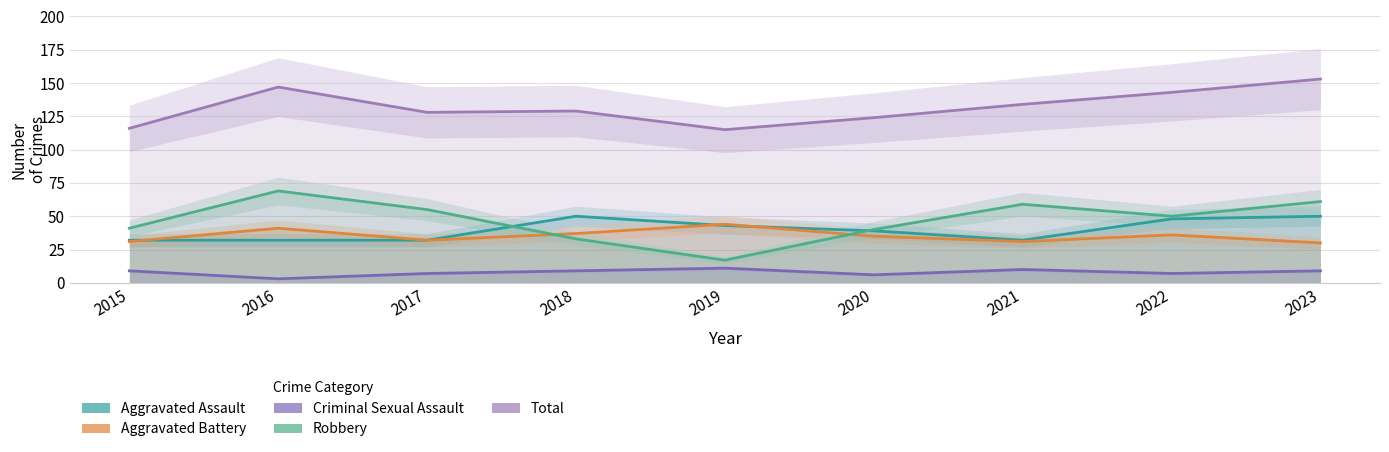

At which label is Robbery closest to 43?

2015